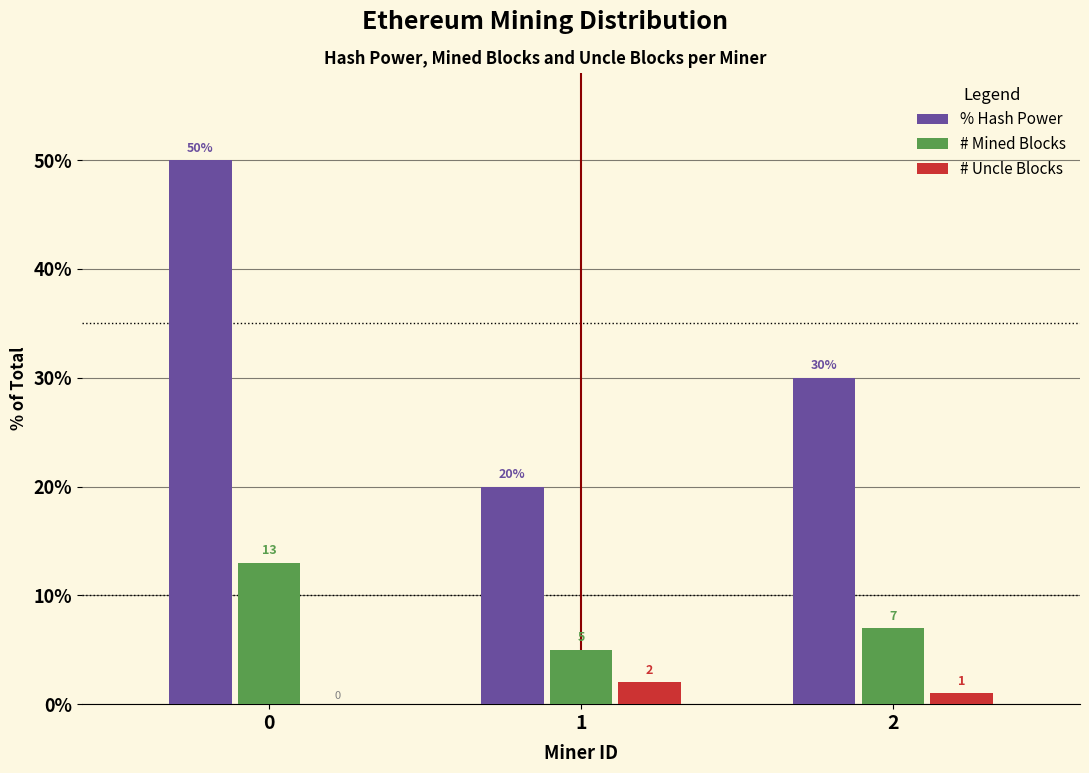

Reading right to left, extract all data points from this chart.

% Hash Power: 2=30	1=20	0=50
# Mined Blocks: 2=7	1=5	0=13
# Uncle Blocks: 2=1	1=2	0=0